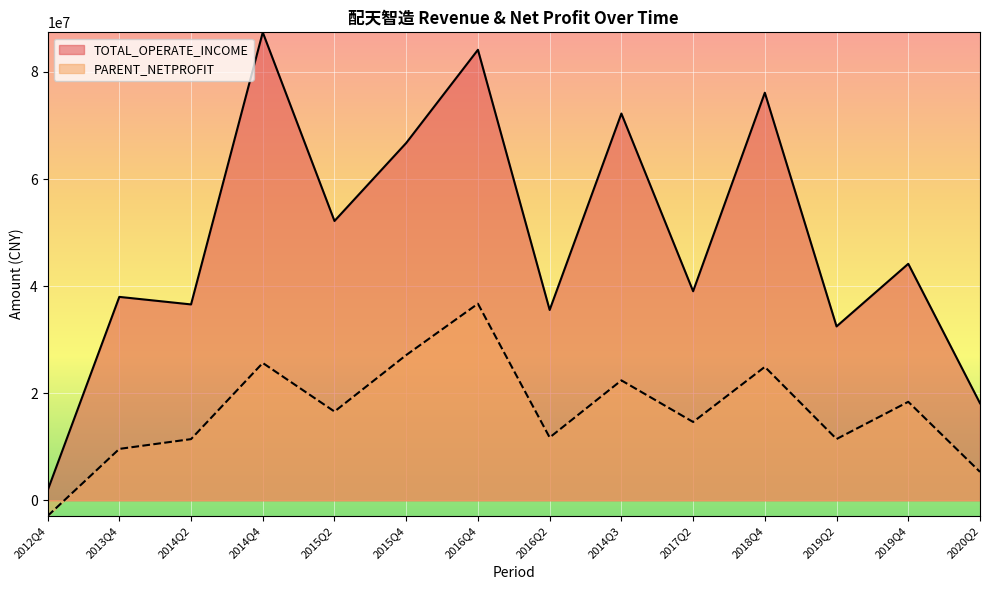

What is the label of the 9th point from the left?

2014Q3